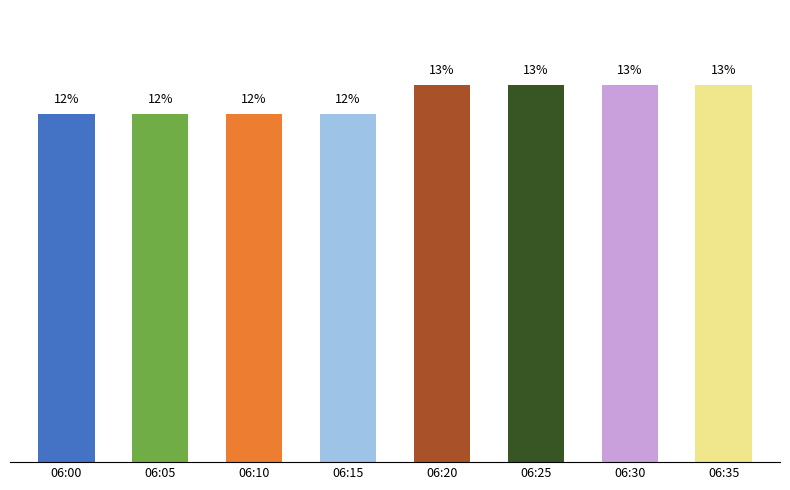

Between 06:10 and 06:35, which is larger?

06:35